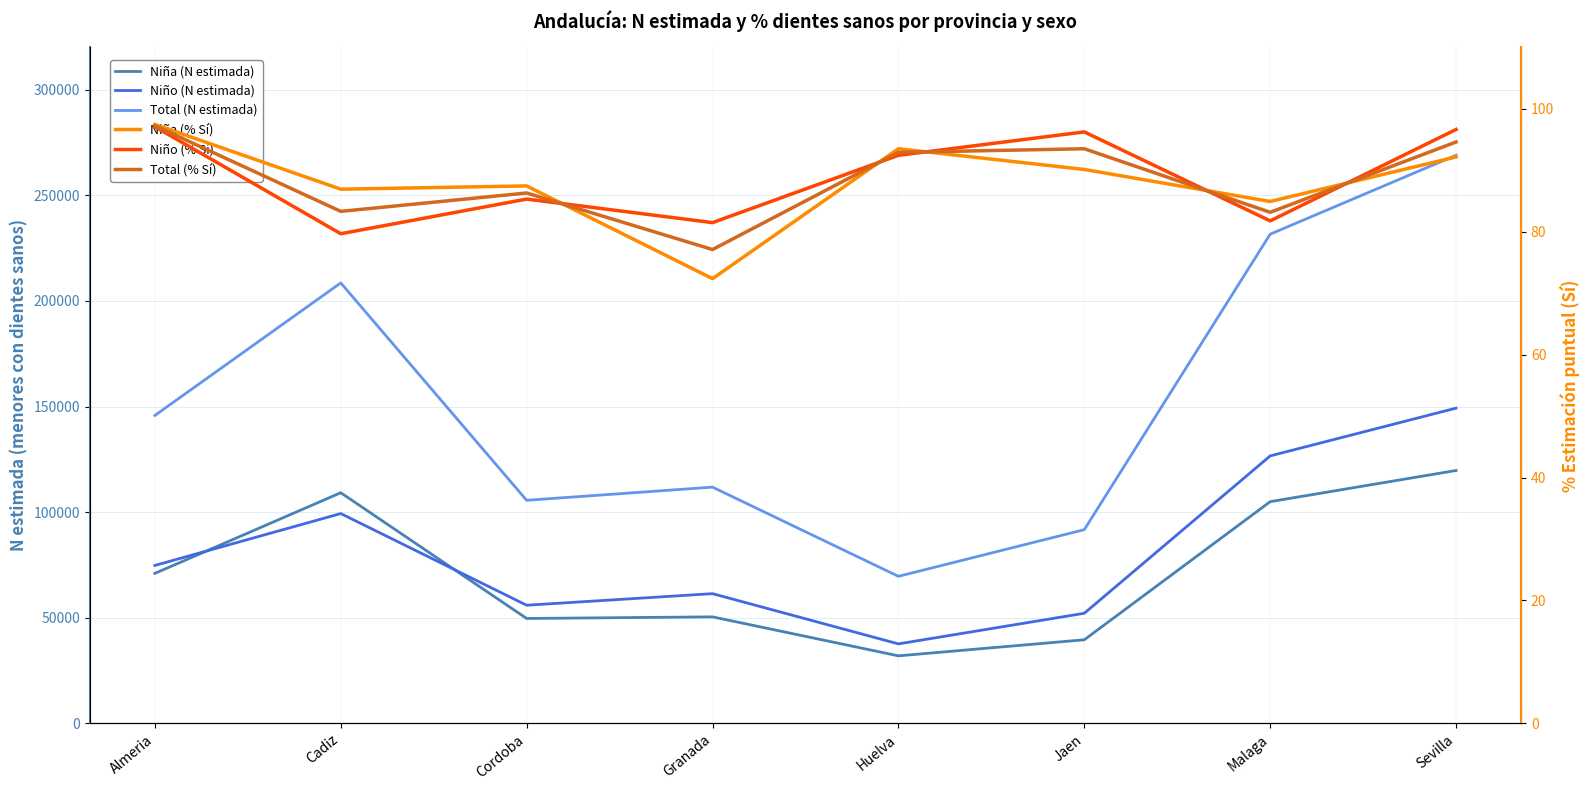

Reading left to right, transcribe all the data shown in this chart.

Niña (N estimada): Almeria=71009.0	Cadiz=109199.0	Cordoba=49671.0	Granada=50431.0	Huelva=31980.0	Jaen=39581.0	Malaga=104960.0	Sevilla=119720.0
Niño (N estimada): Almeria=74770.0	Cadiz=99330.0	Cordoba=55939.0	Granada=61416.0	Huelva=37639.0	Jaen=52128.0	Malaga=126628.0	Sevilla=149242.0
Total (N estimada): Almeria=145778.0	Cadiz=208528.0	Cordoba=105610.0	Granada=111846.0	Huelva=69618.0	Jaen=91709.0	Malaga=231588.0	Sevilla=268963.0
Niña (% Sí): Almeria=97.5	Cadiz=86.9	Cordoba=87.5	Granada=72.4	Huelva=93.5	Jaen=90.1	Malaga=84.9	Sevilla=92.2
Niño (% Sí): Almeria=97.1	Cadiz=79.7	Cordoba=85.3	Granada=81.5	Huelva=92.4	Jaen=96.2	Malaga=81.8	Sevilla=96.7
Total (% Sí): Almeria=97.3	Cadiz=83.3	Cordoba=86.3	Granada=77.1	Huelva=92.9	Jaen=93.5	Malaga=83.2	Sevilla=94.6